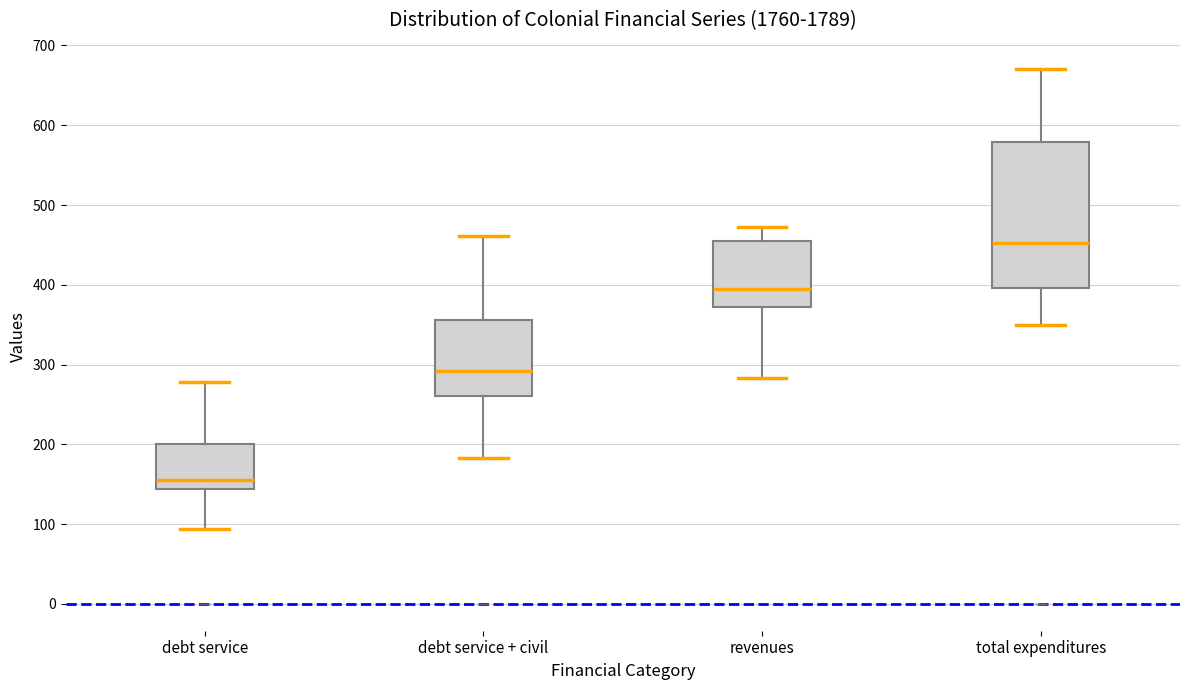

Which box is the tallest, from its lower edge to its upper edge?

total expenditures